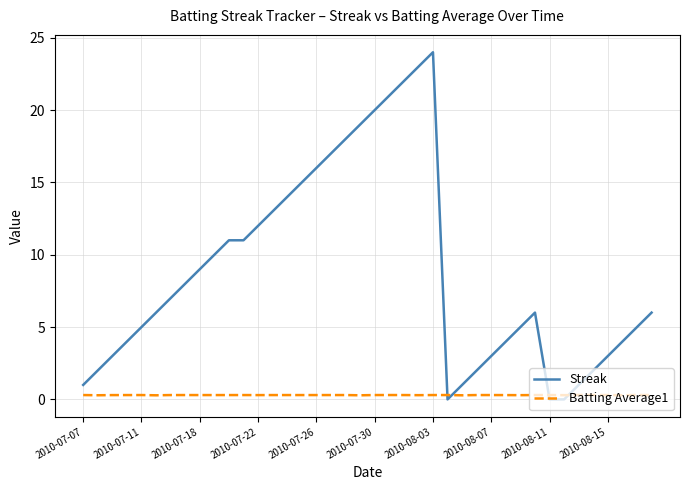

Reading left to right, extract all data points from this chart.

Streak: 1.0	2.0	3.0	4.0	5.0	6.0	7.0	8.0	9.0	10.0	11.0	11.0	12.0	13.0	14.0	15.0	16.0	17.0	18.0	19.0	20.0	21.0	22.0	23.0	24.0	0.0	1.0	2.0	3.0	4.0	5.0	6.0	0.0	0.0	1.0	2.0	3.0	4.0	5.0	6.0
Batting Average1: 0.3	0.3	0.3	0.3	0.3	0.3	0.3	0.3	0.3	0.3	0.3	0.3	0.3	0.3	0.3	0.3	0.3	0.3	0.3	0.3	0.3	0.3	0.3	0.3	0.3	0.3	0.3	0.3	0.3	0.3	0.3	0.3	0.3	0.3	0.3	0.3	0.3	0.3	0.3	0.3